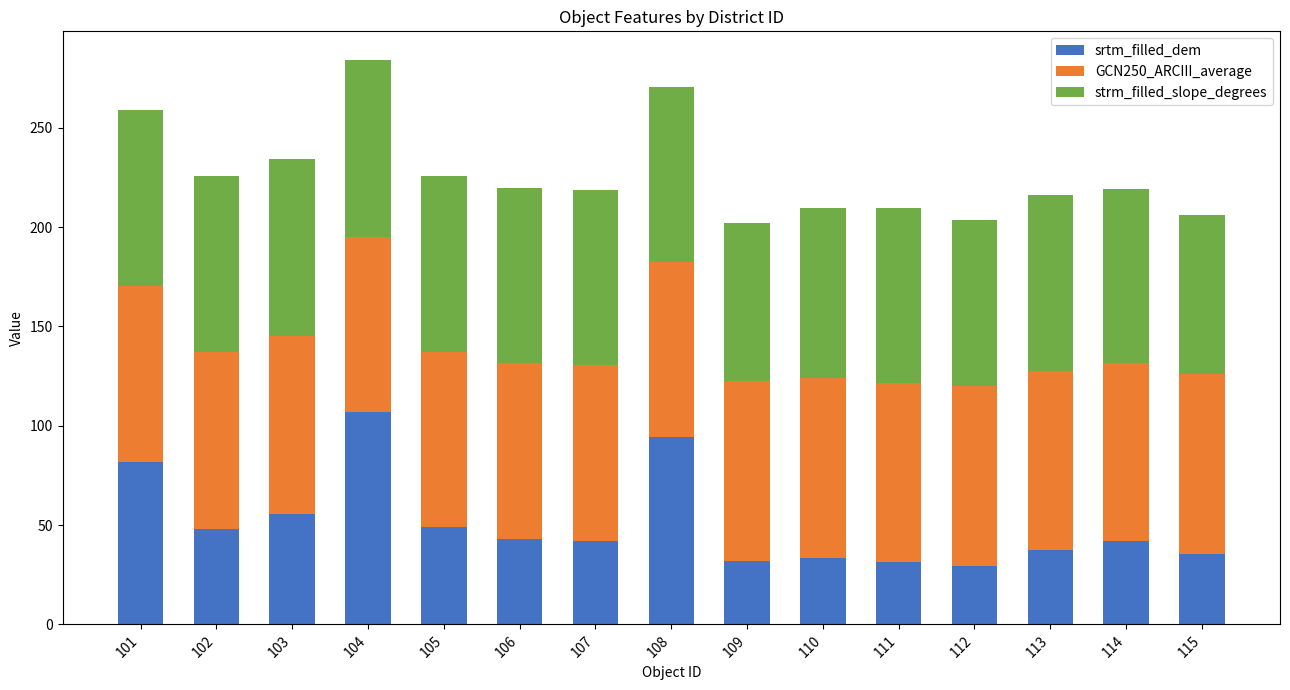

Is it true that srtm_filled_dem equals 66.2 at 104?

False